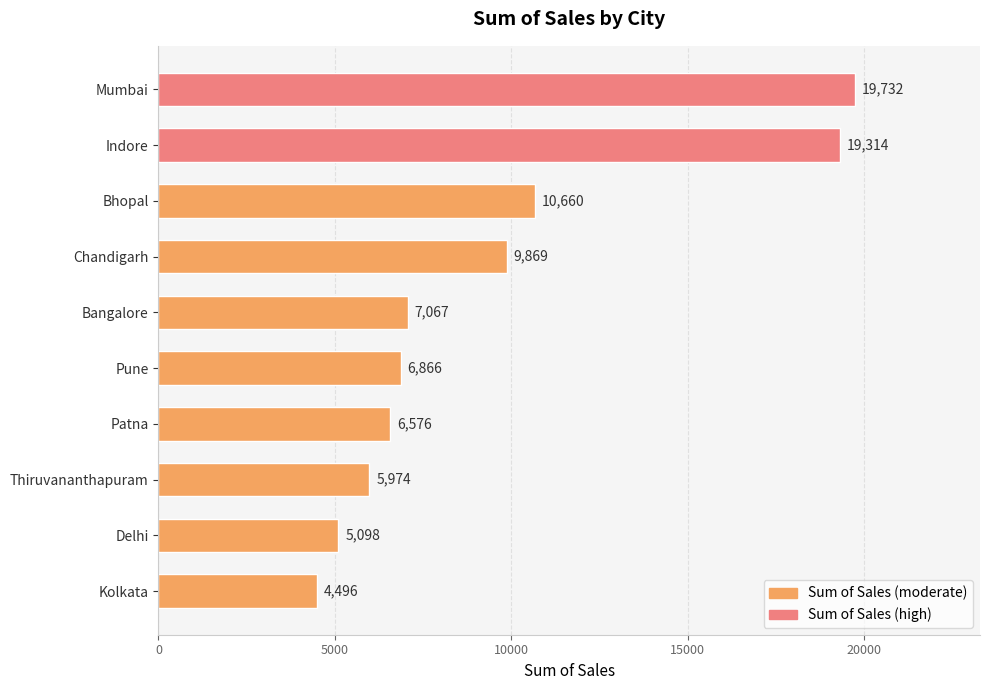

How many distinct data groups are displayed?

1